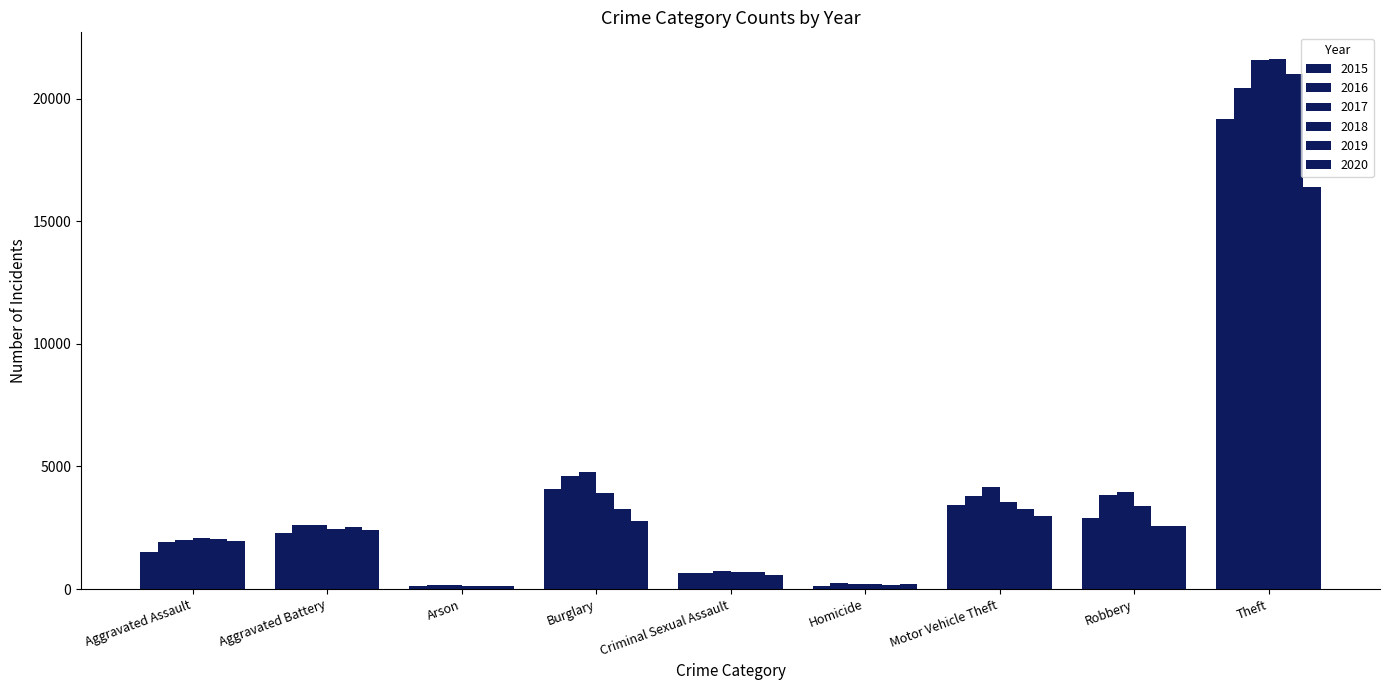

How many groups of bars are there?

9